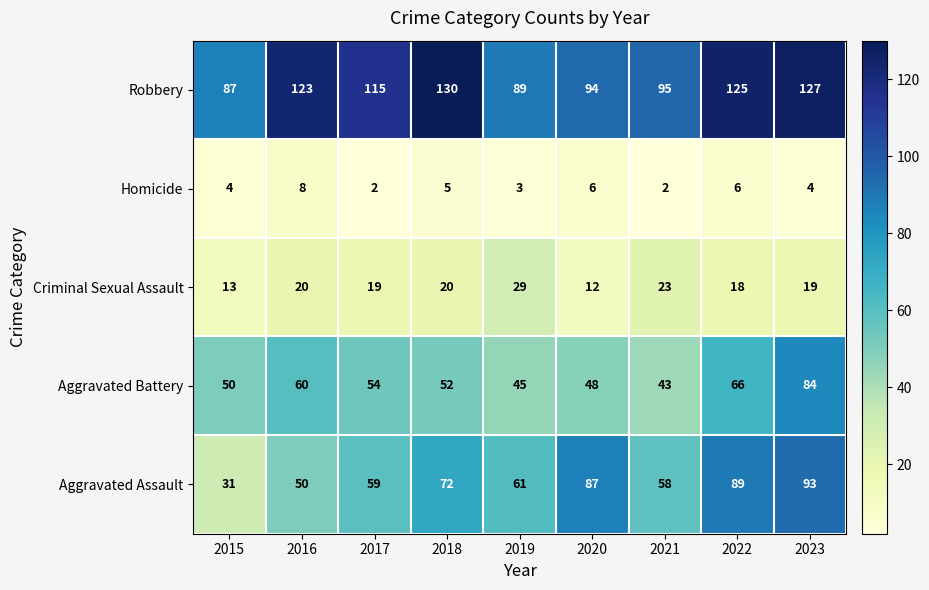

True or false: Aggravated Battery has a value of 48 at 2020.

True